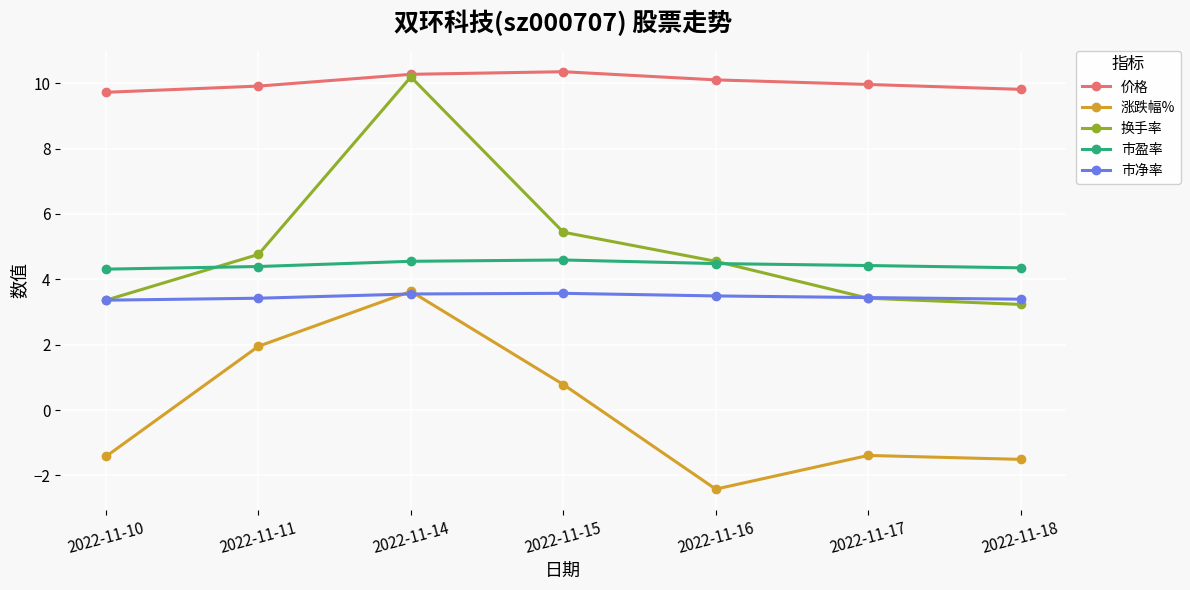

What is the average value of the 市净率 series?

3.5